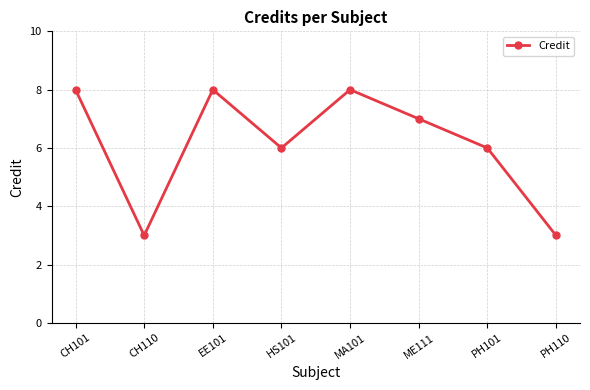

Does the chart have visible grid lines?

Yes